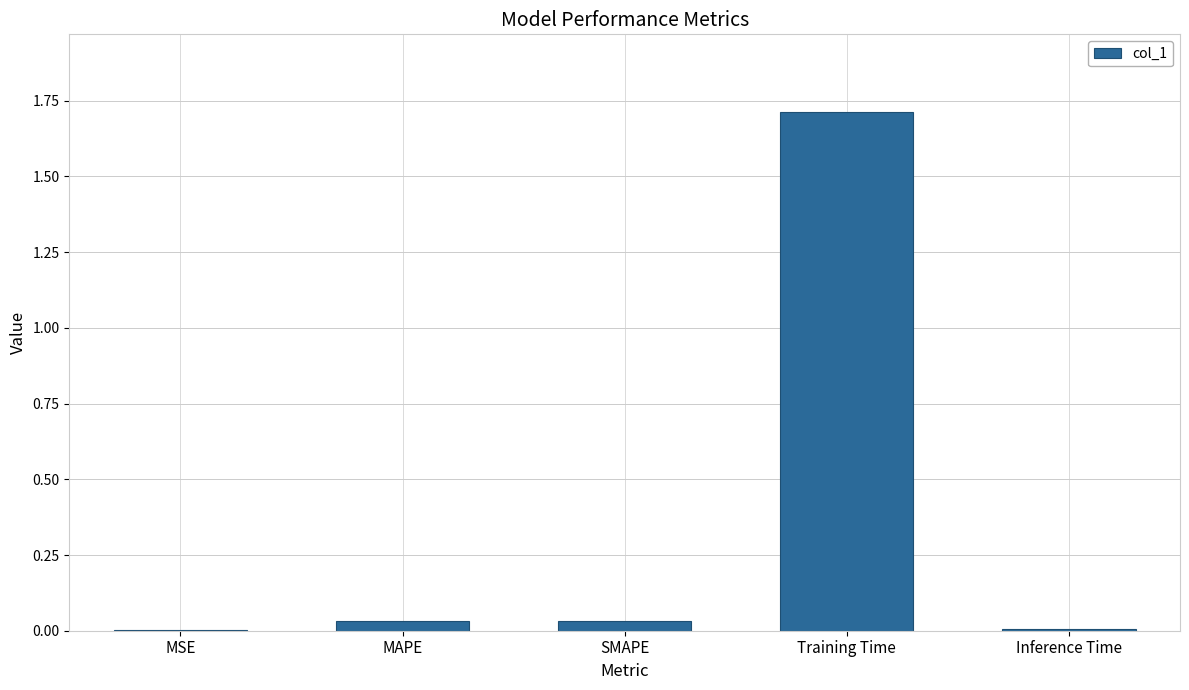

How many series are shown in this chart?

1